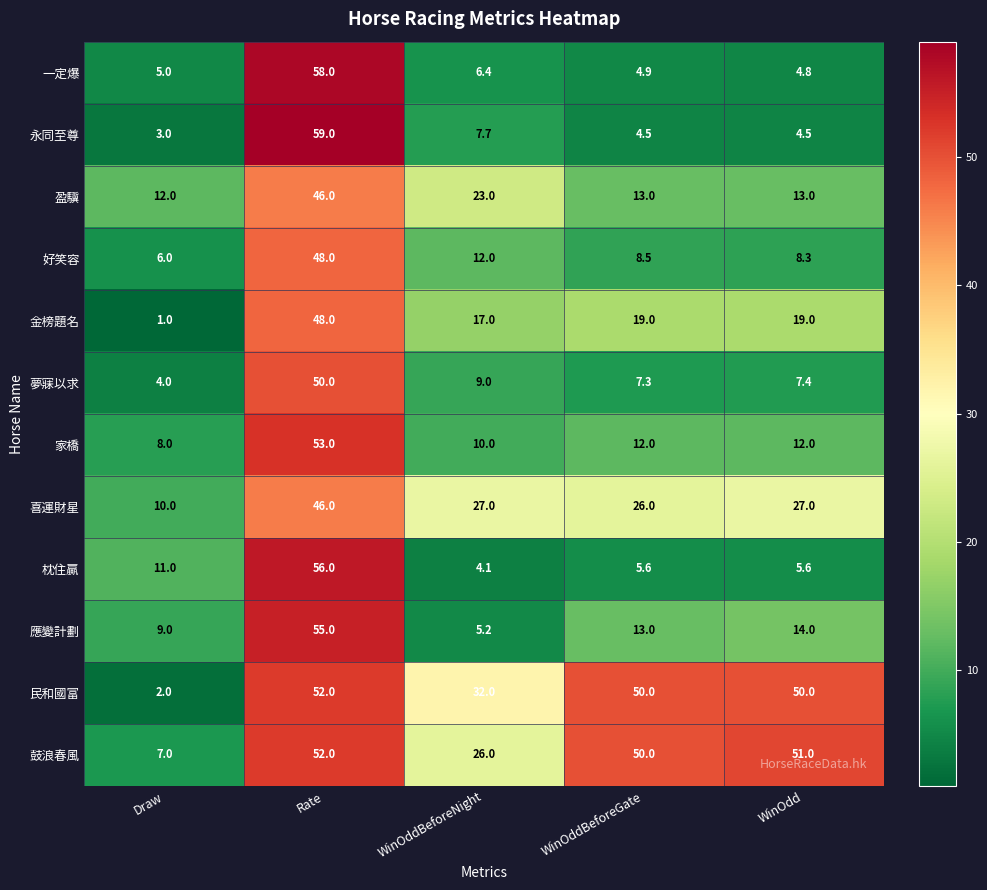

Between Draw and WinOdd, which series saw the biggest shift?

民和國富